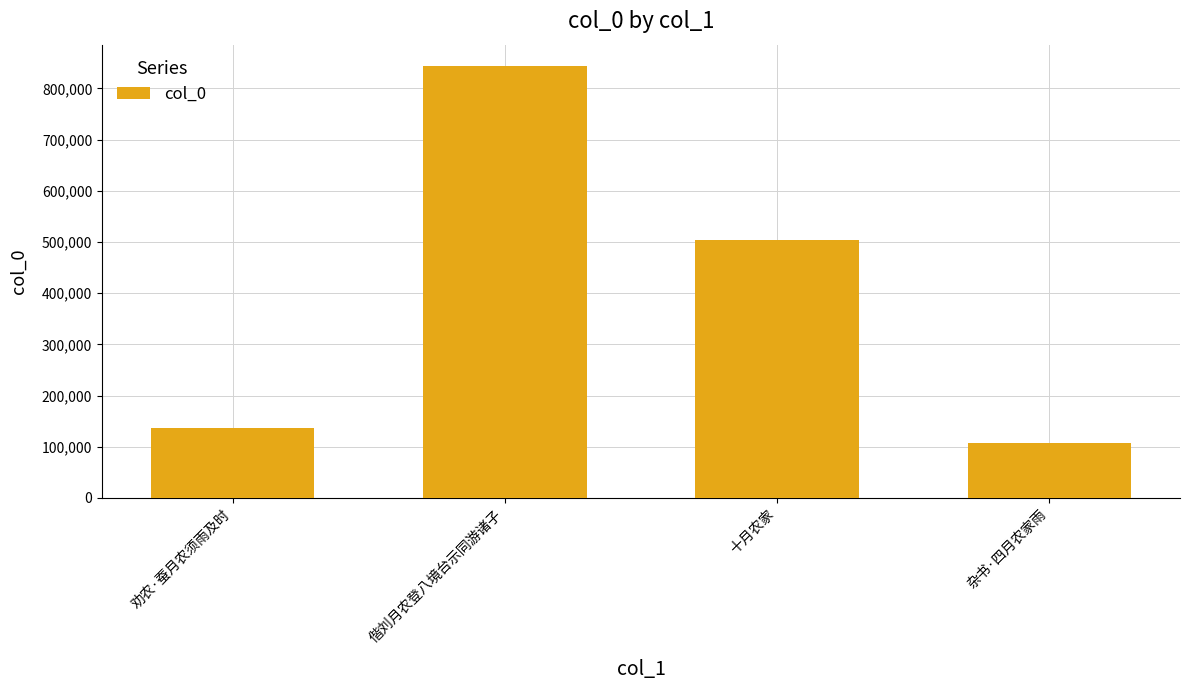

What is the average value?

398124